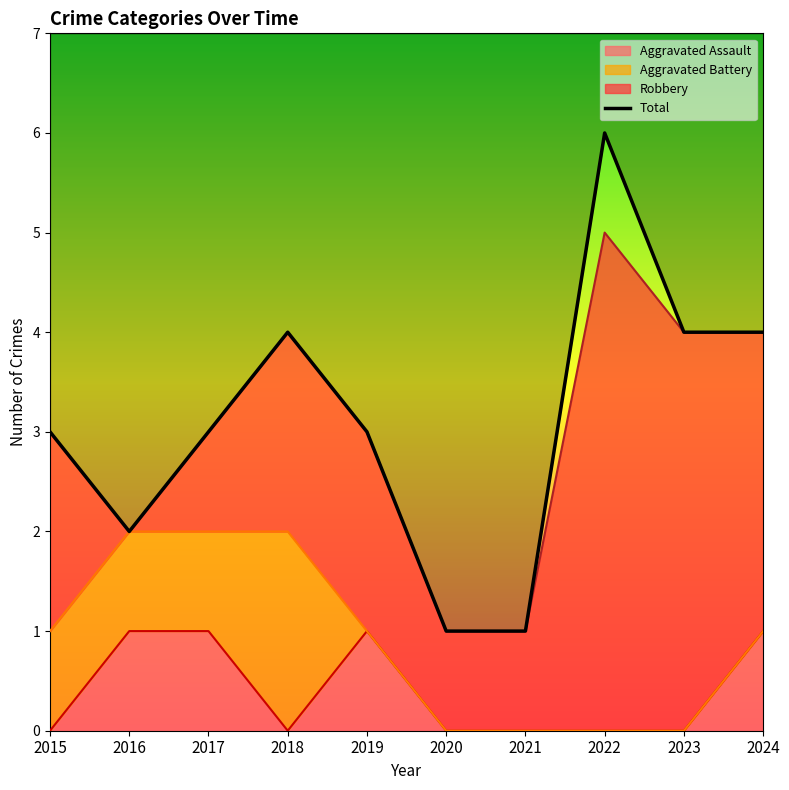

Where is the first local minimum for Aggravated Assault?

2018